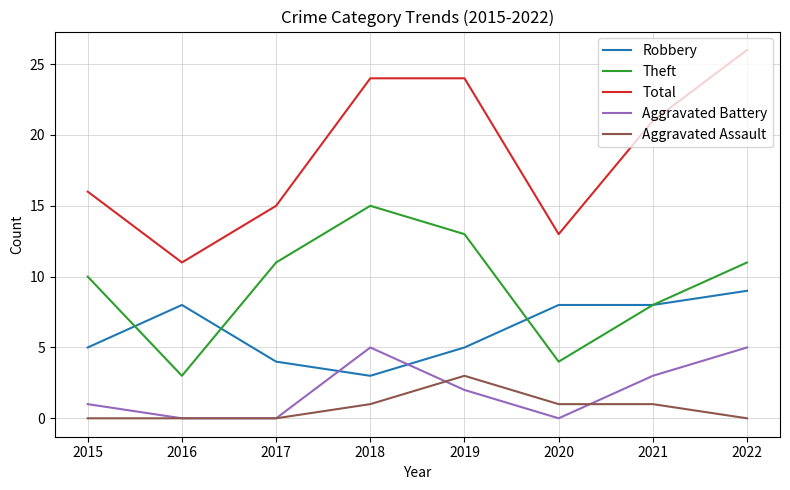

True or false: Total and Aggravated Battery intersect in this chart.

False